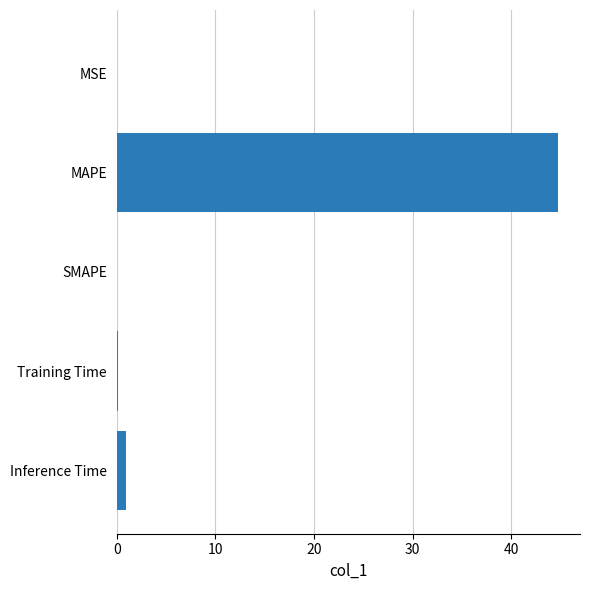

Are the bars horizontal?

Yes